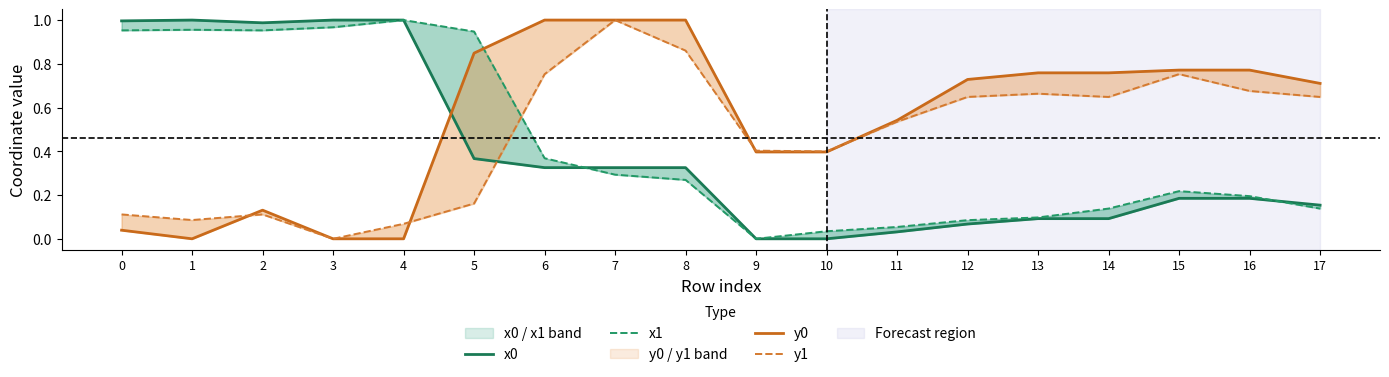

How many interior local peaks does the x0 series have?

1